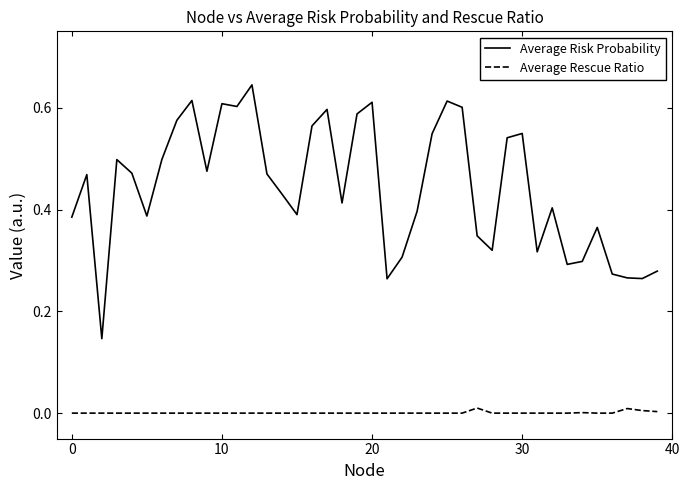

List the series in order of their overall mean, highest first.

Average Risk Probability, Average Rescue Ratio